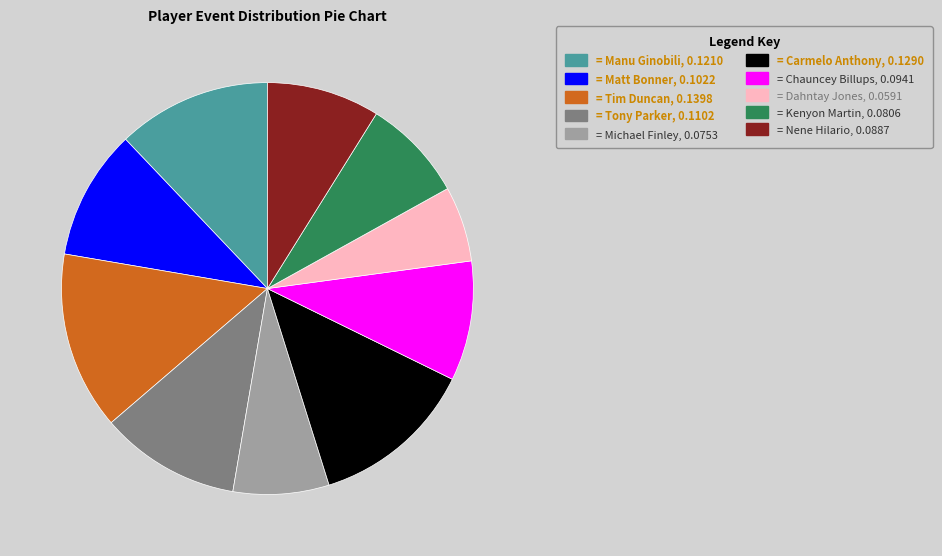

Is there any slice that represents more than half of the pie?

No